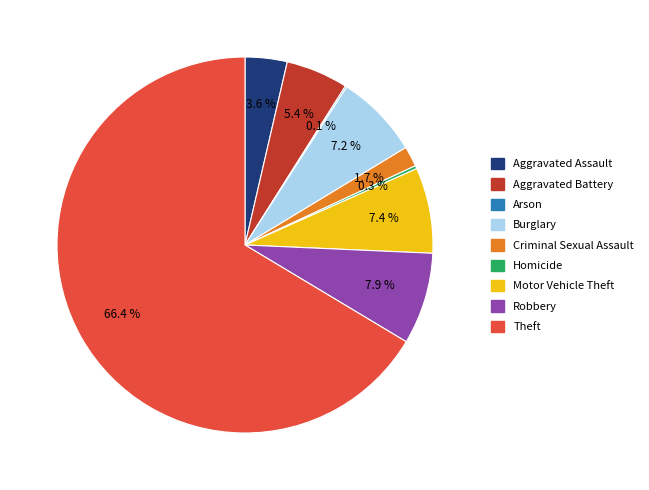

Do Aggravated Battery and Aggravated Assault together represent more than half of the pie?

No